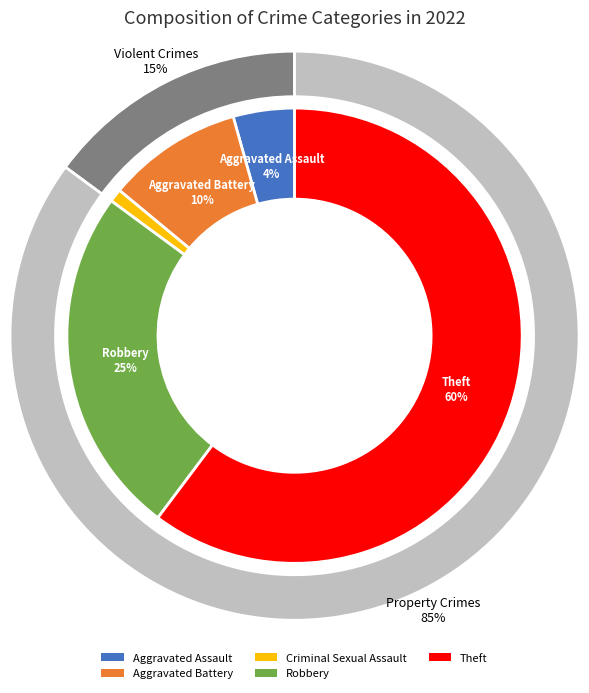

What is the largest slice in the pie chart?

Theft